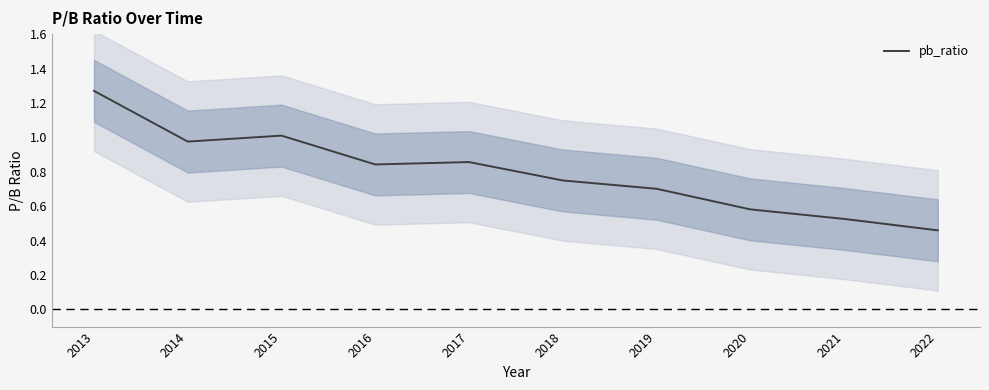

What is the difference between the second highest and minimum values?

0.6